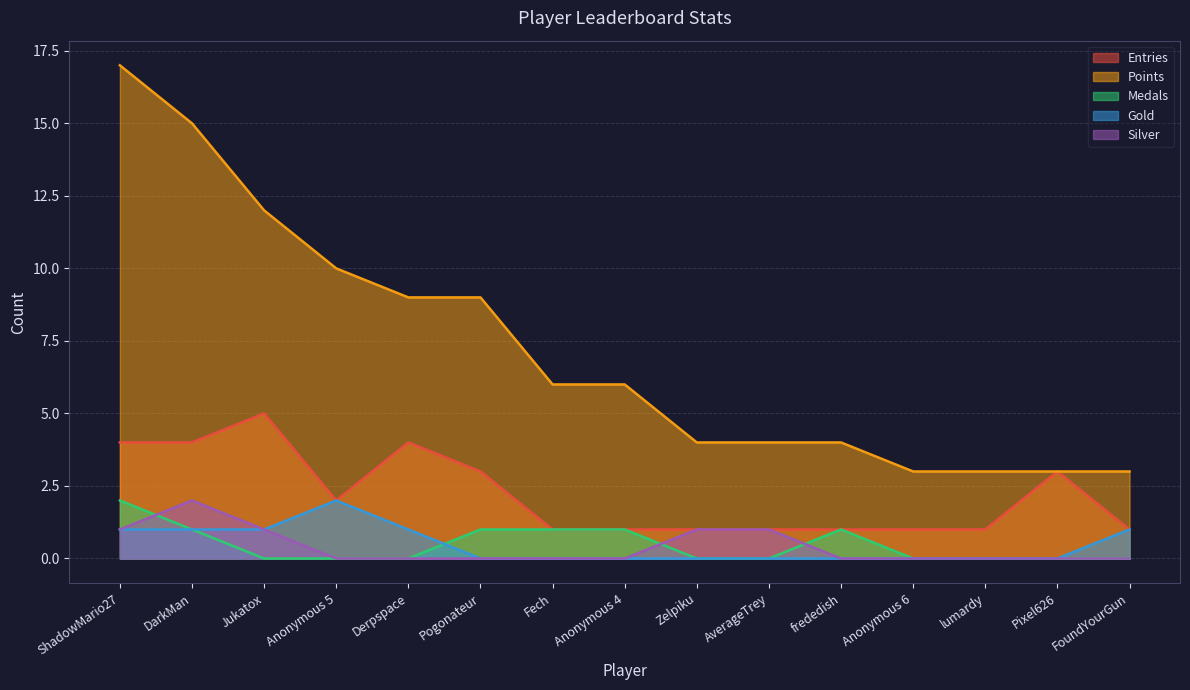

At how many categories does at least one series exceed 11?

3